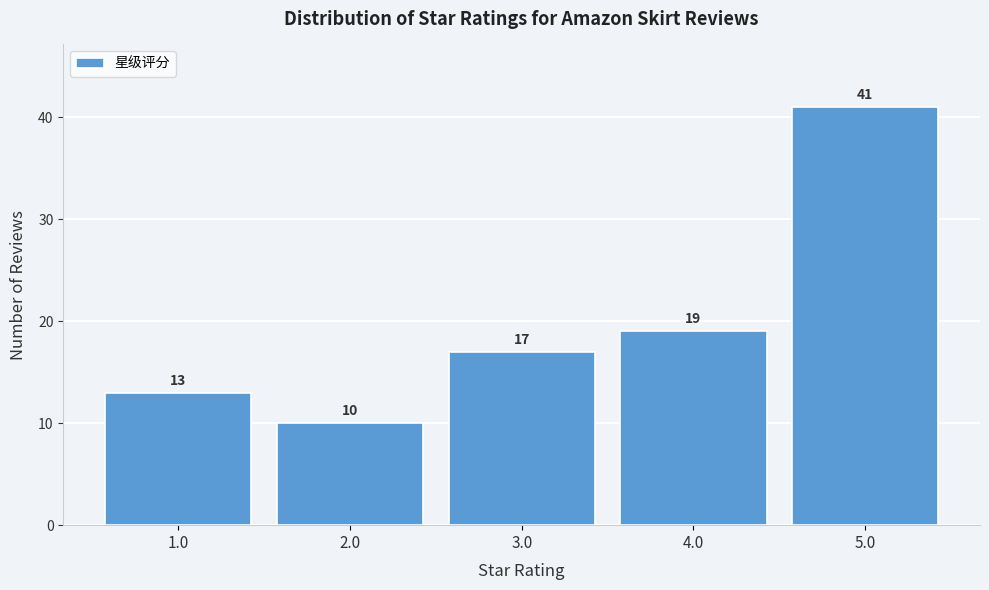

Reading left to right, list all the values displayed in this chart.

13	10	17	19	41